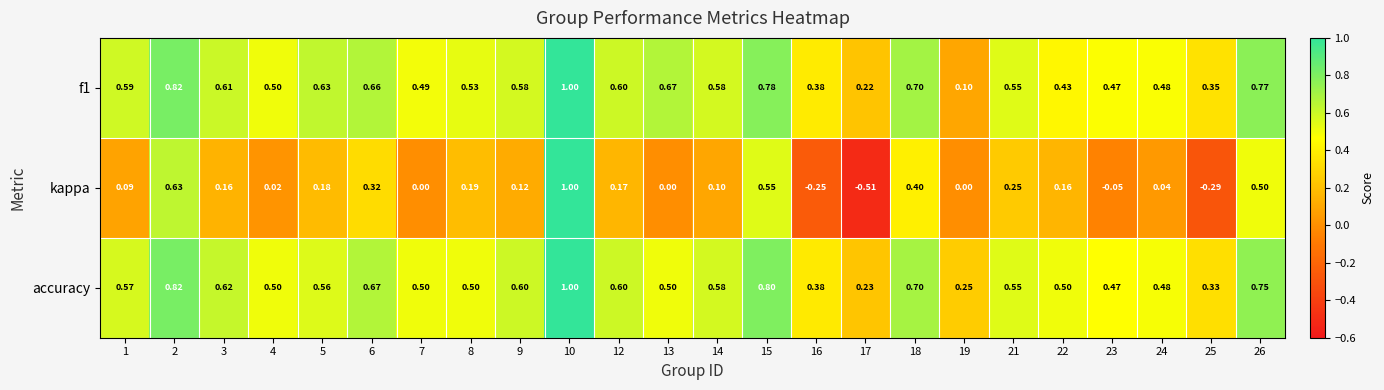

Which series has the largest range (max minus min)?

kappa